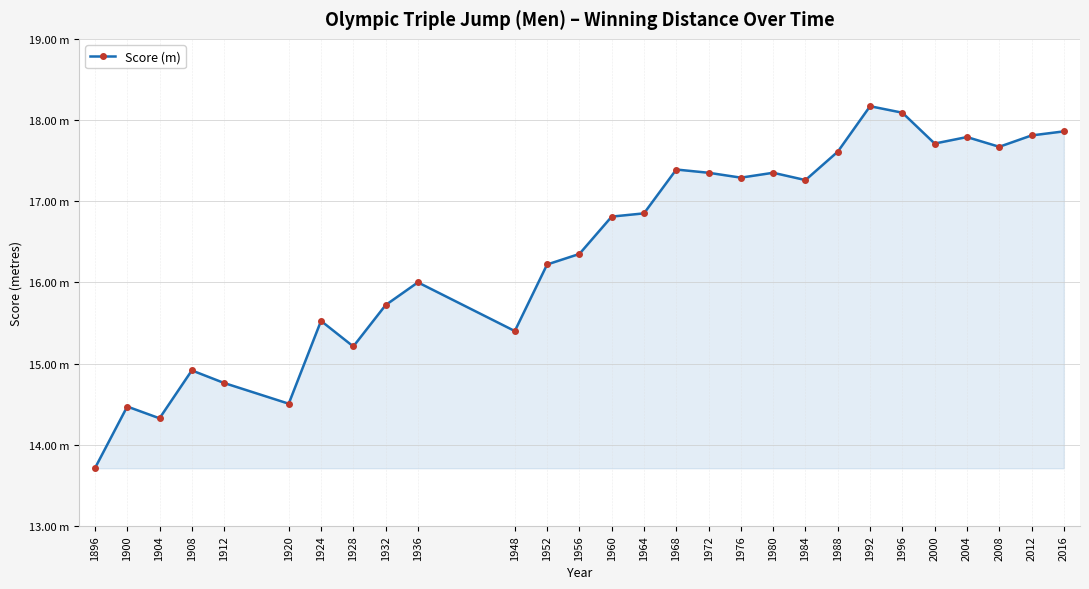

True or false: the data shows 17.3 at 1984.

True